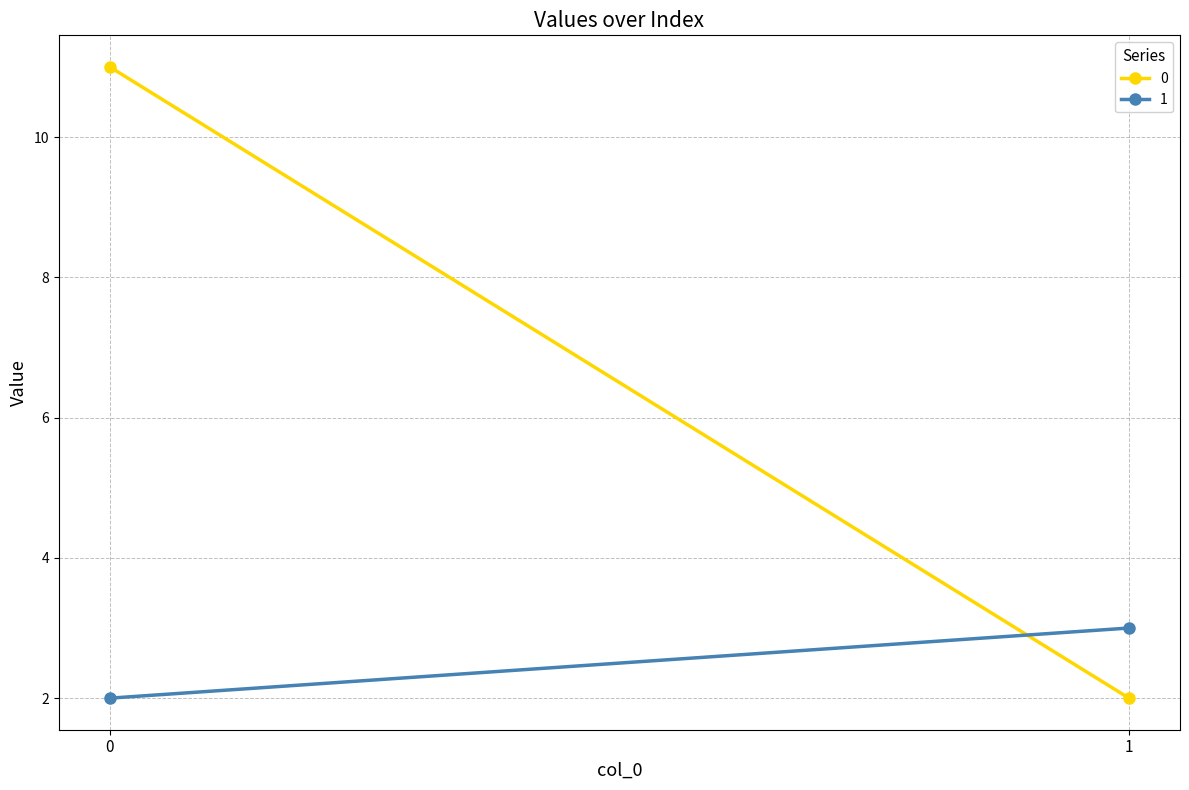

At 1, list the series in order from largest to smallest.

1, 0